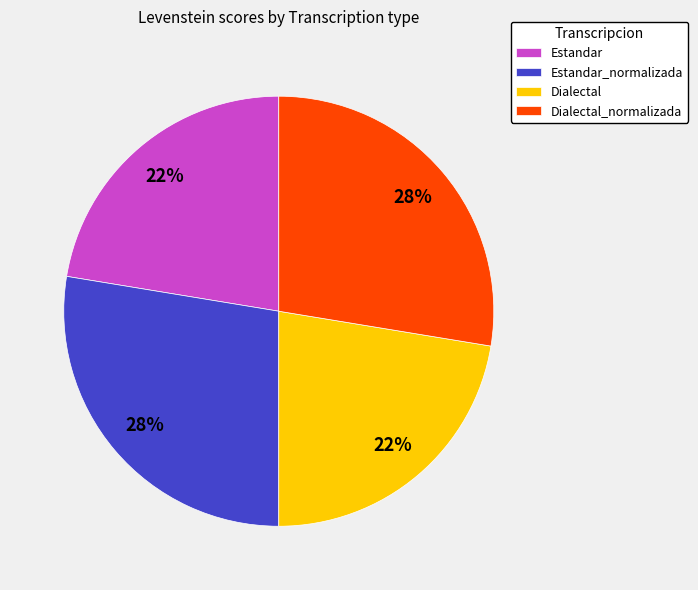

To the nearest percent, what is the average slice percentage?

25%